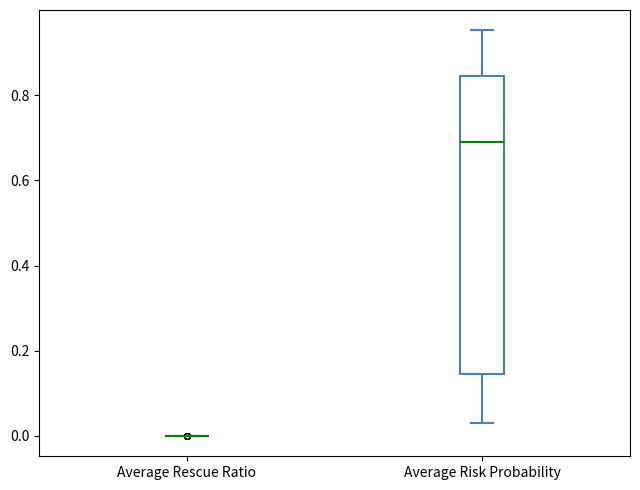

Where is the lower edge of the box for Average Risk Probability on the y-axis? The values are not printed on the chart, so give them approximately, as read against the axis.

0.14